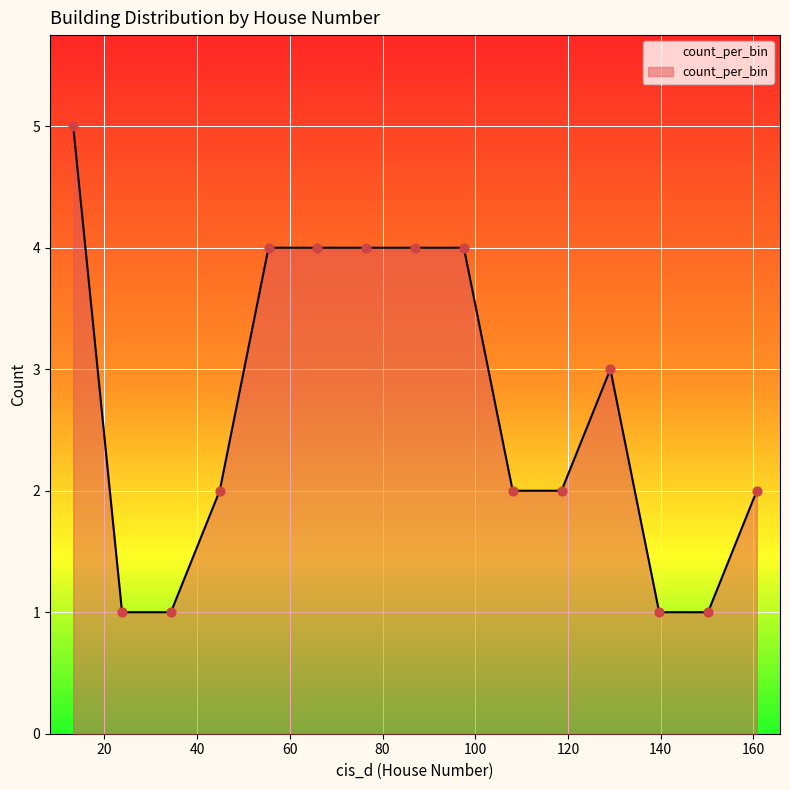

What is the difference between the maximum and minimum values?

4